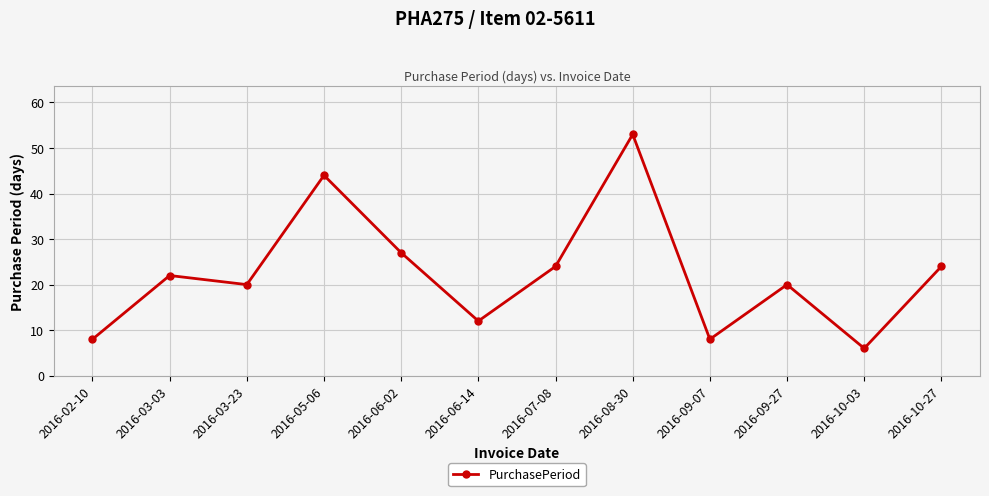

Does the chart display data point markers on the line(s)?

Yes